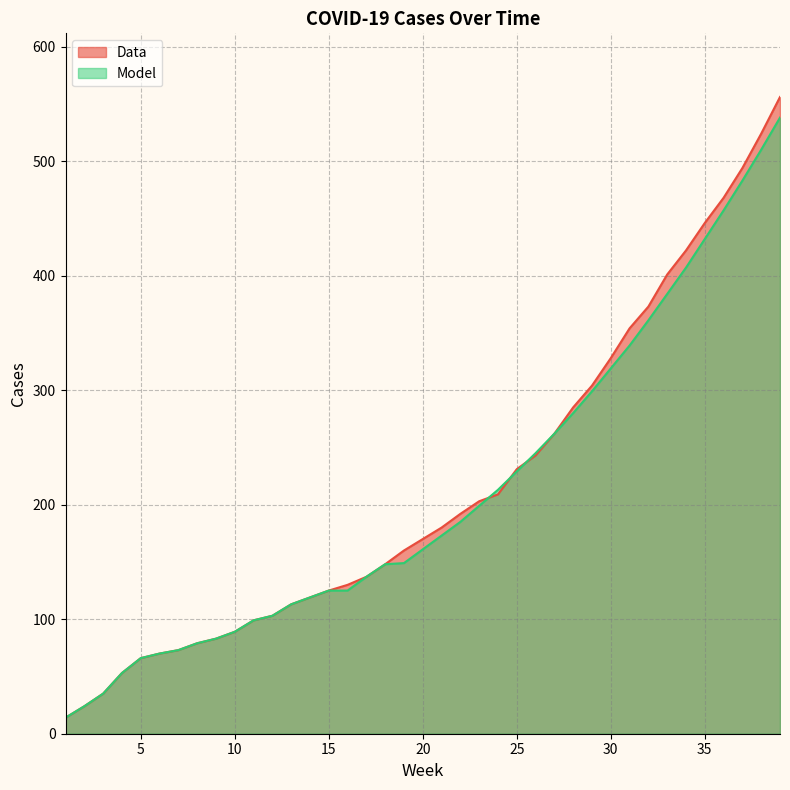

What are all the series names shown in the legend?

Data, Model